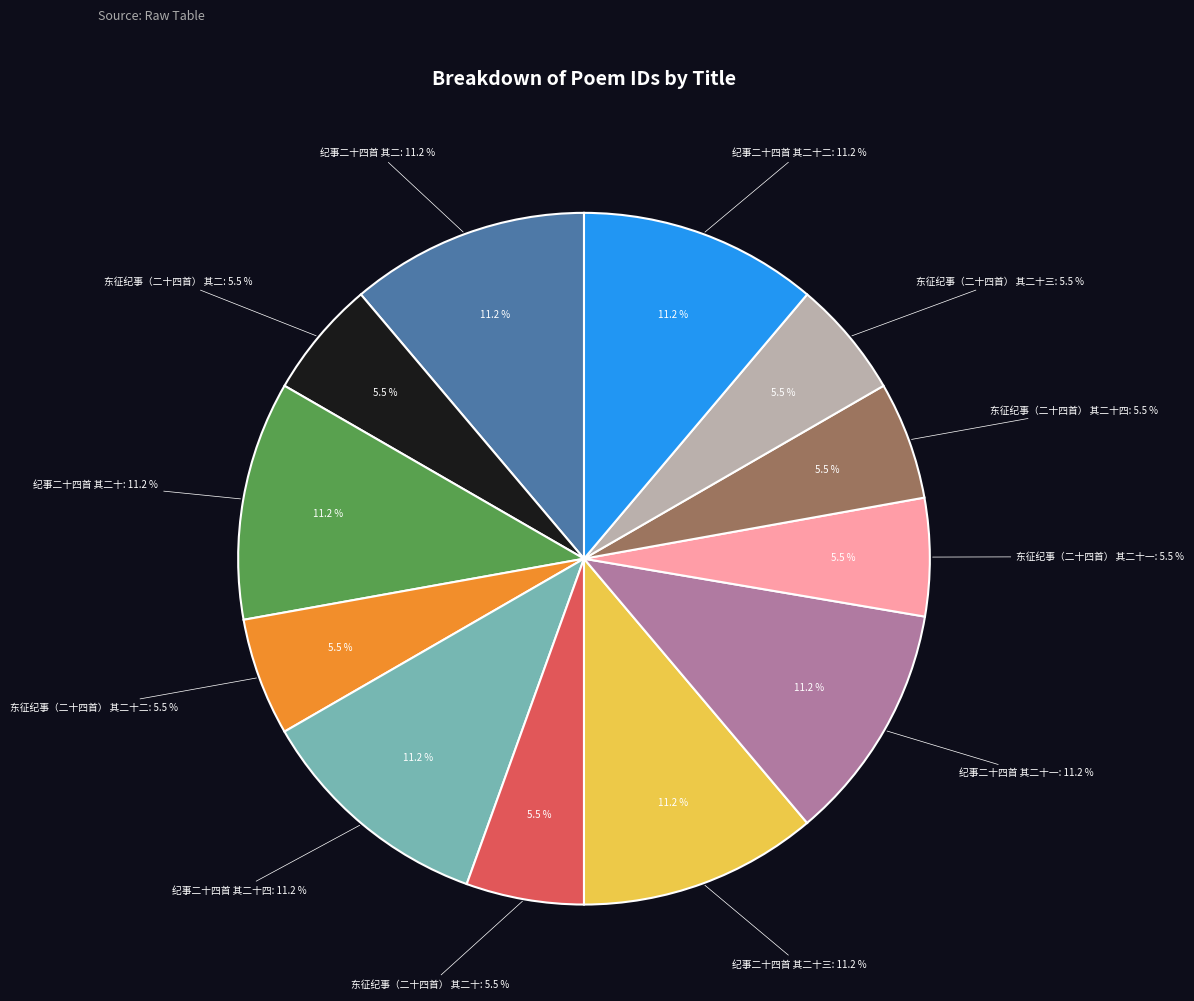

Between 东征纪事（二十四首） 其二十三 and 东征纪事（二十四首） 其二十二, which is larger?

东征纪事（二十四首） 其二十三